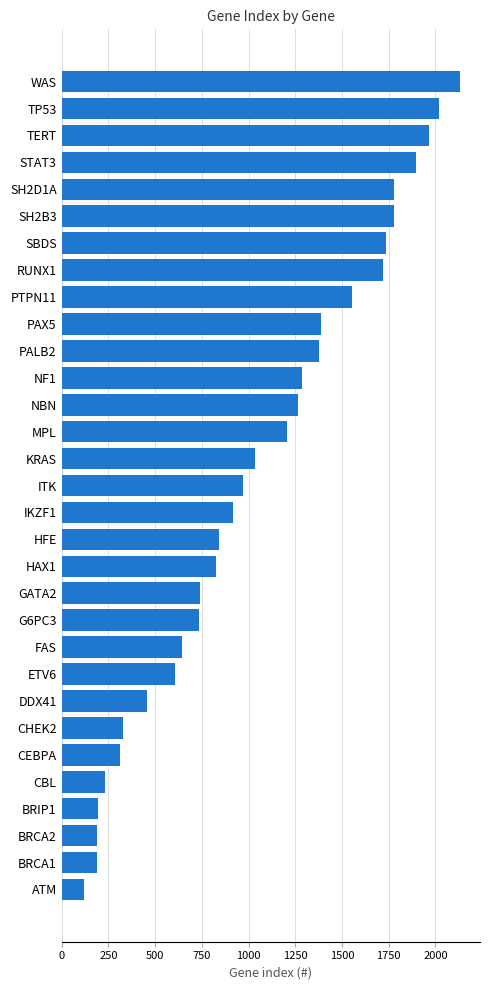

What value does the data have at KRAS?

1033